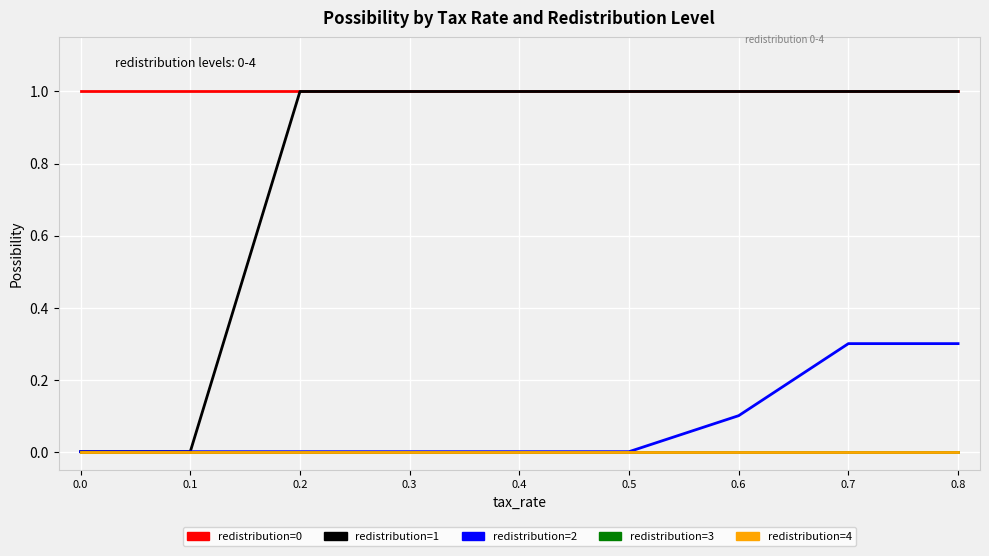

Reading right to left, transcribe all the data shown in this chart.

redistribution=0: 0.8=1.0	0.7=1.0	0.6=1.0	0.5=1.0	0.4=1.0	0.3=1.0	0.2=1.0	0.1=1.0	0.0=1.0
redistribution=1: 0.8=1.0	0.7=1.0	0.6=1.0	0.5=1.0	0.4=1.0	0.3=1.0	0.2=1.0	0.1=0.0	0.0=0.0
redistribution=2: 0.8=0.3	0.7=0.3	0.6=0.1	0.5=0.0	0.4=0.0	0.3=0.0	0.2=0.0	0.1=0.0	0.0=0.0
redistribution=3: 0.8=0.0	0.7=0.0	0.6=0.0	0.5=0.0	0.4=0.0	0.3=0.0	0.2=0.0	0.1=0.0	0.0=0.0
redistribution=4: 0.8=0.0	0.7=0.0	0.6=0.0	0.5=0.0	0.4=0.0	0.3=0.0	0.2=0.0	0.1=0.0	0.0=0.0